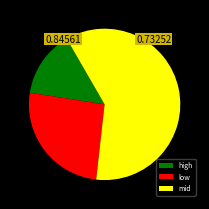

Which slice is the smallest?

high